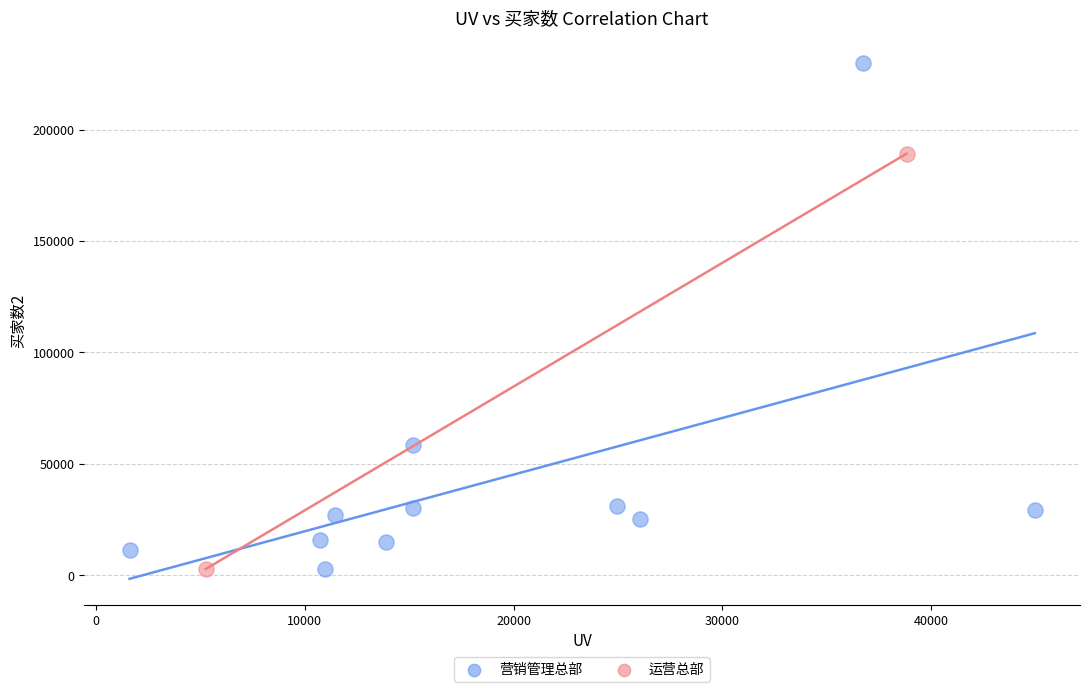

Which series has the widest spread of Y values?

营销管理总部